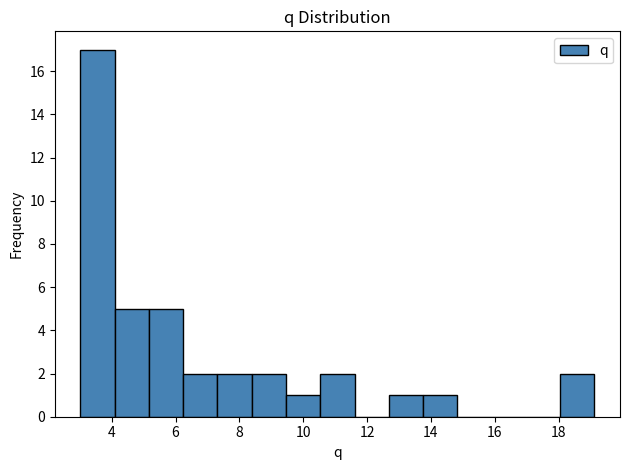

Reading left to right, transcribe this chart: for each bar, give the range it covers on the x-axis and its height. Neither the bar edges nor the heights are printed on the chart, so give them approximately, as read against the axes.

3.0 to 4.0: 17
4.0 to 5.2: 5
5.2 to 6.2: 5
6.2 to 7.4: 2
7.4 to 8.4: 2
8.4 to 9.4: 2
9.4 to 10.6: 1
10.6 to 11.6: 2
11.6 to 12.6: 0
12.6 to 13.8: 1
13.8 to 14.8: 1
14.8 to 15.8: 0
15.8 to 17.0: 0
17.0 to 18.0: 0
18.0 to 19.2: 2